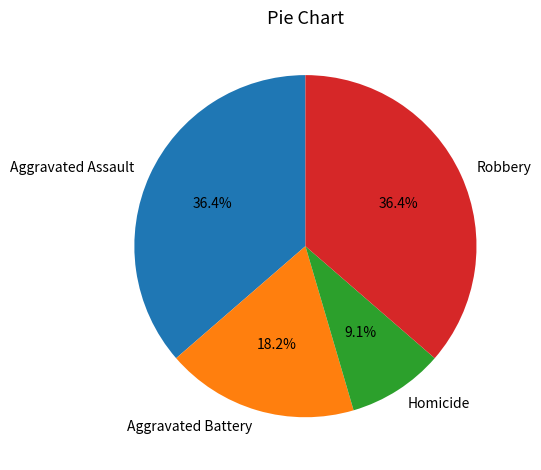

What is the smallest slice in the pie chart?

Homicide